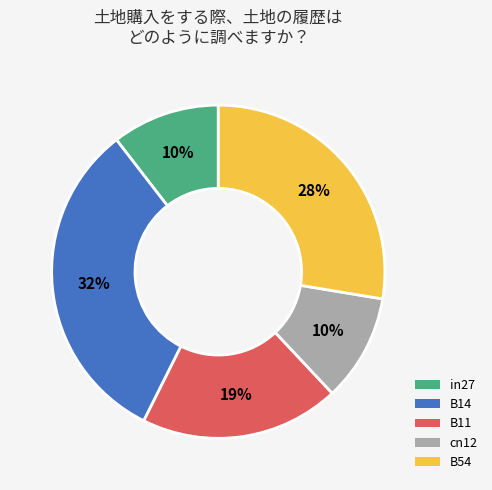

Which category has the biggest portion of the pie?

B14